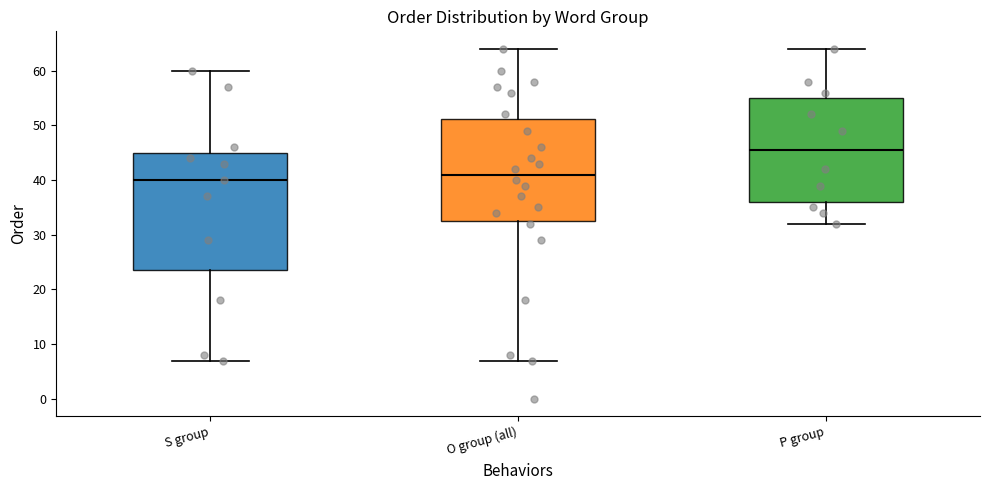

Reading left to right, transcribe this box plot: for each box, give where its median line is, the range the box spans, and where its two whiskers end, as read against the y-axis. The values are not printed on the chart, so give them approximately, as read against the axis.

S group: median 40, box 24 to 45, whiskers 7 to 60
O group (all): median 41, box 33 to 51, whiskers 7 to 64
P group: median 46, box 36 to 55, whiskers 32 to 64